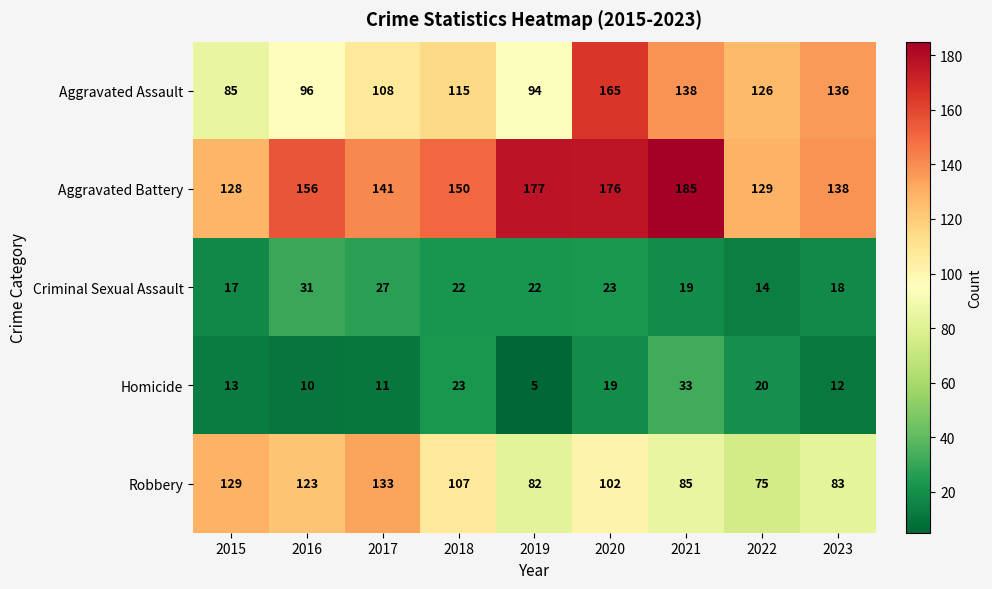

At which category is the sum across all series the highest?

2020